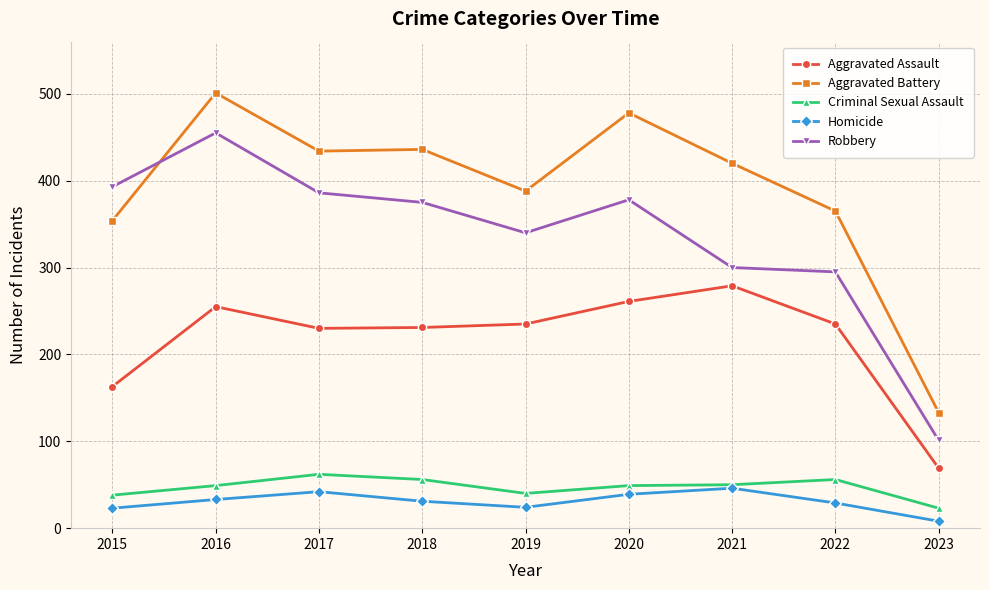

How many distinct data groups are displayed?

5